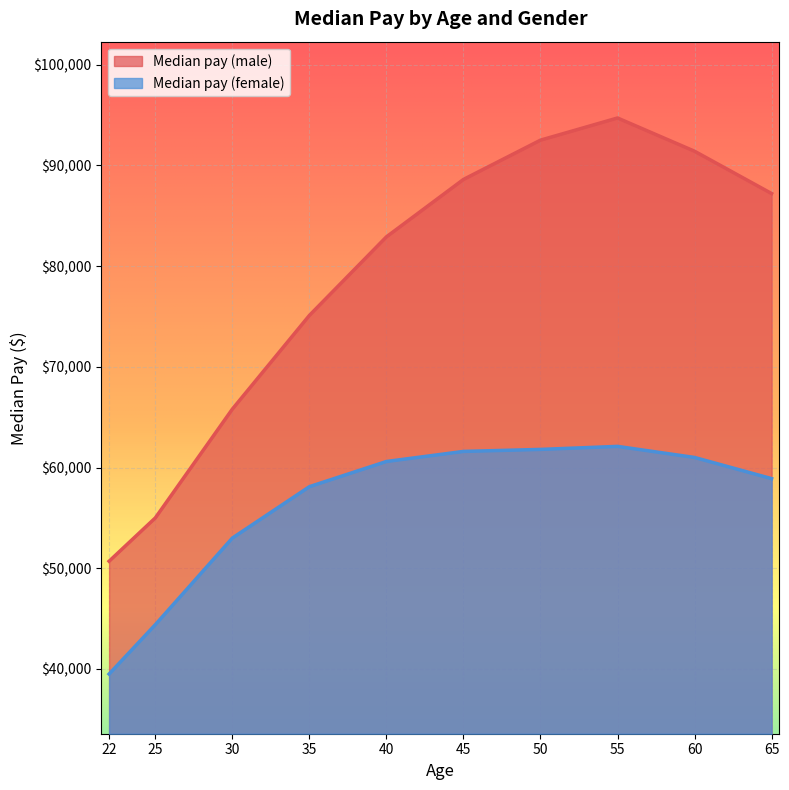

True or false: Median pay (male) and Median pay (female) cross at least once.

False